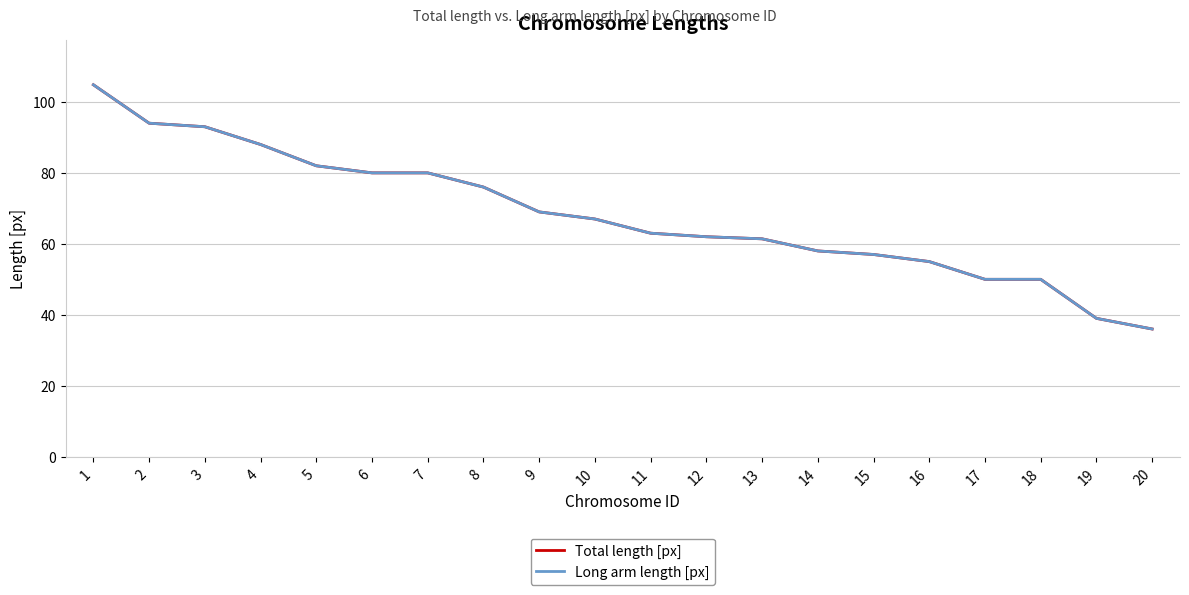

Rank the series by their maximum value, from lowest to highest.

Long arm length [px], Total length [px]